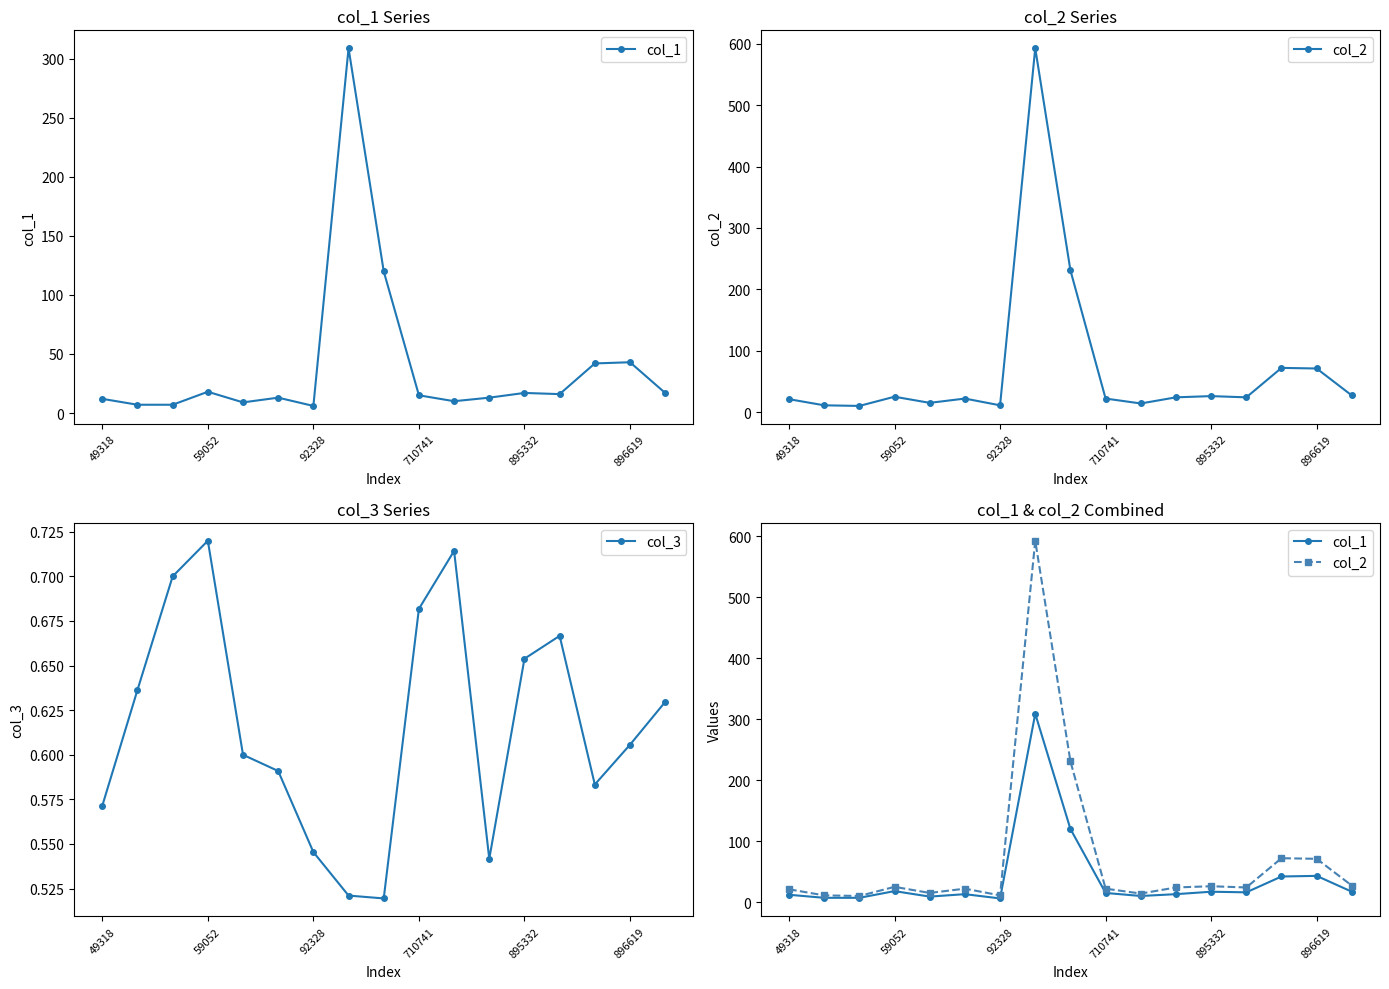

Reading left to right, extract all data points from this chart.

col_1: 12.0	7.0	7.0	18.0	9.0	13.0	6.0	309.0	120.0	15.0	10.0	13.0	17.0	16.0	42.0	43.0	17.0
col_2: 21.0	11.0	10.0	25.0	15.0	22.0	11.0	593.0	231.0	22.0	14.0	24.0	26.0	24.0	72.0	71.0	27.0
col_3: 0.6	0.6	0.7	0.7	0.6	0.6	0.5	0.5	0.5	0.7	0.7	0.5	0.7	0.7	0.6	0.6	0.6